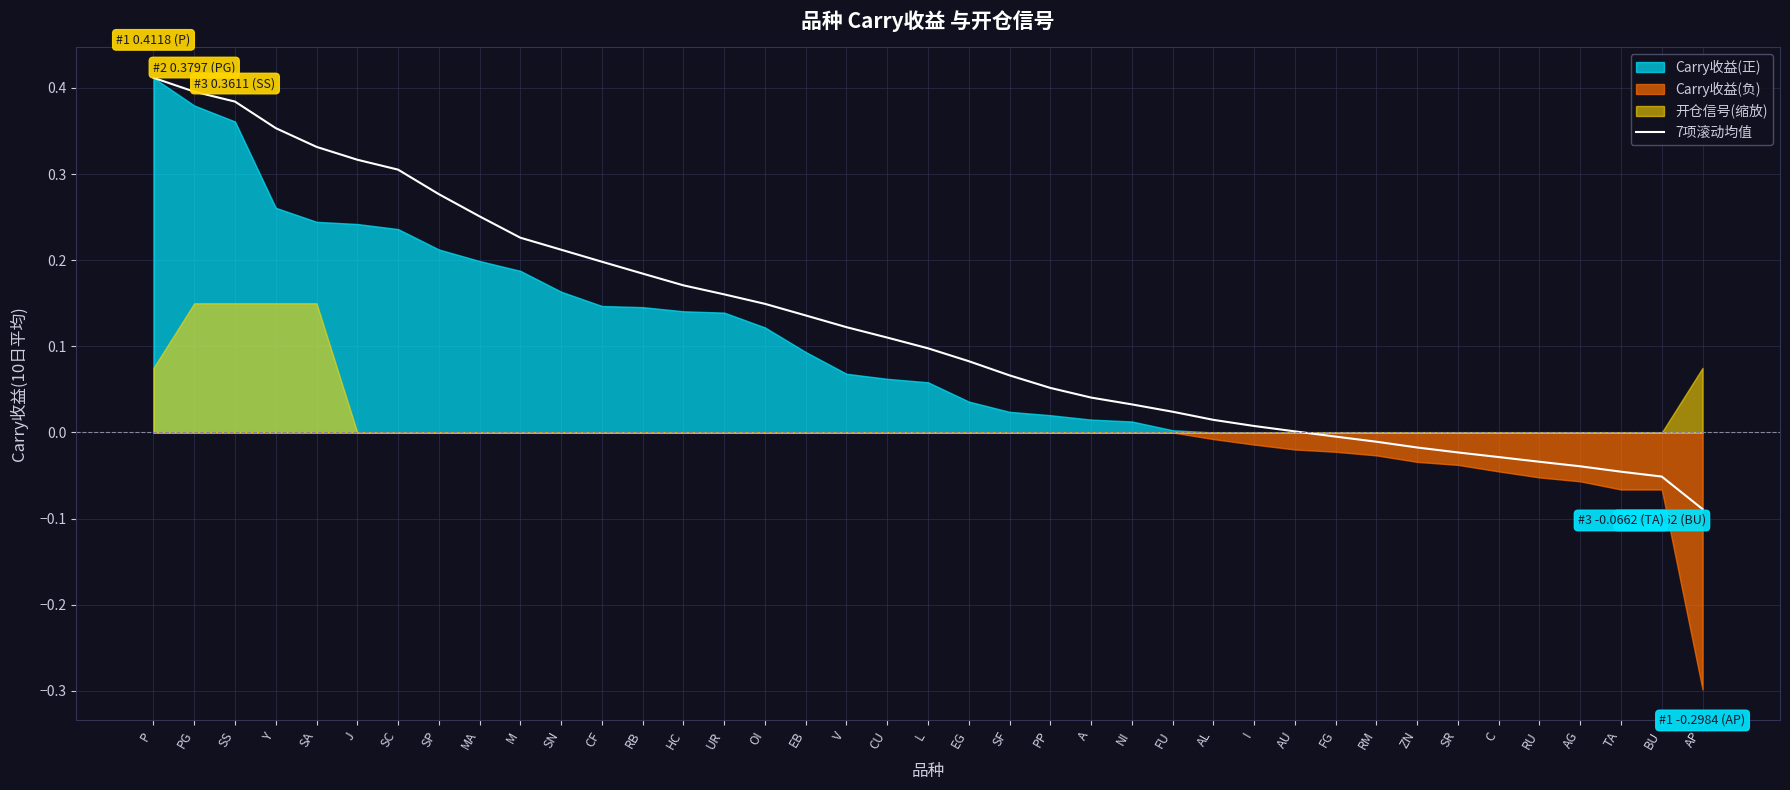

List the labels in order of value, smallest first.

AP, BU, TA, AG, RU, C, SR, ZN, RM, FG, AU, I, AL, FU, NI, A, PP, SF, EG, L, CU, V, EB, OI, UR, HC, RB, CF, SN, M, MA, SP, SC, J, SA, Y, SS, PG, P